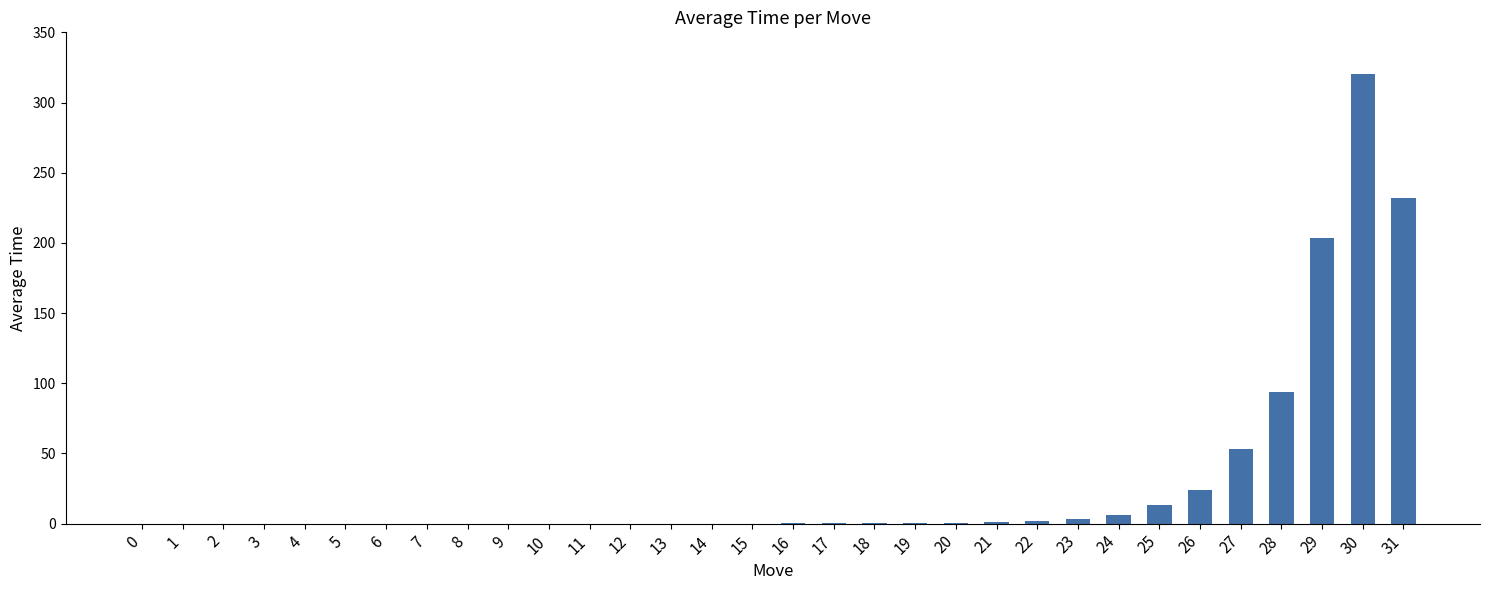

What is the change in value from 4 to 26?

+24.0